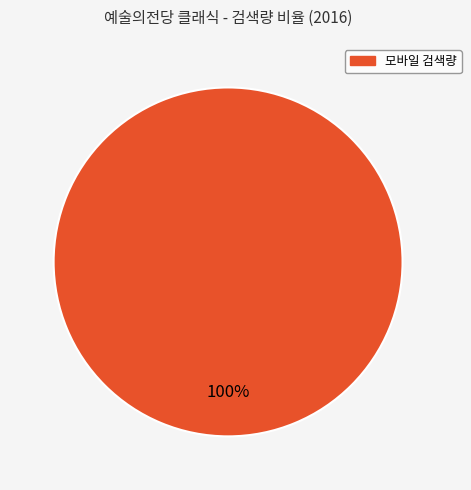

Is there a majority slice in this chart?

Yes